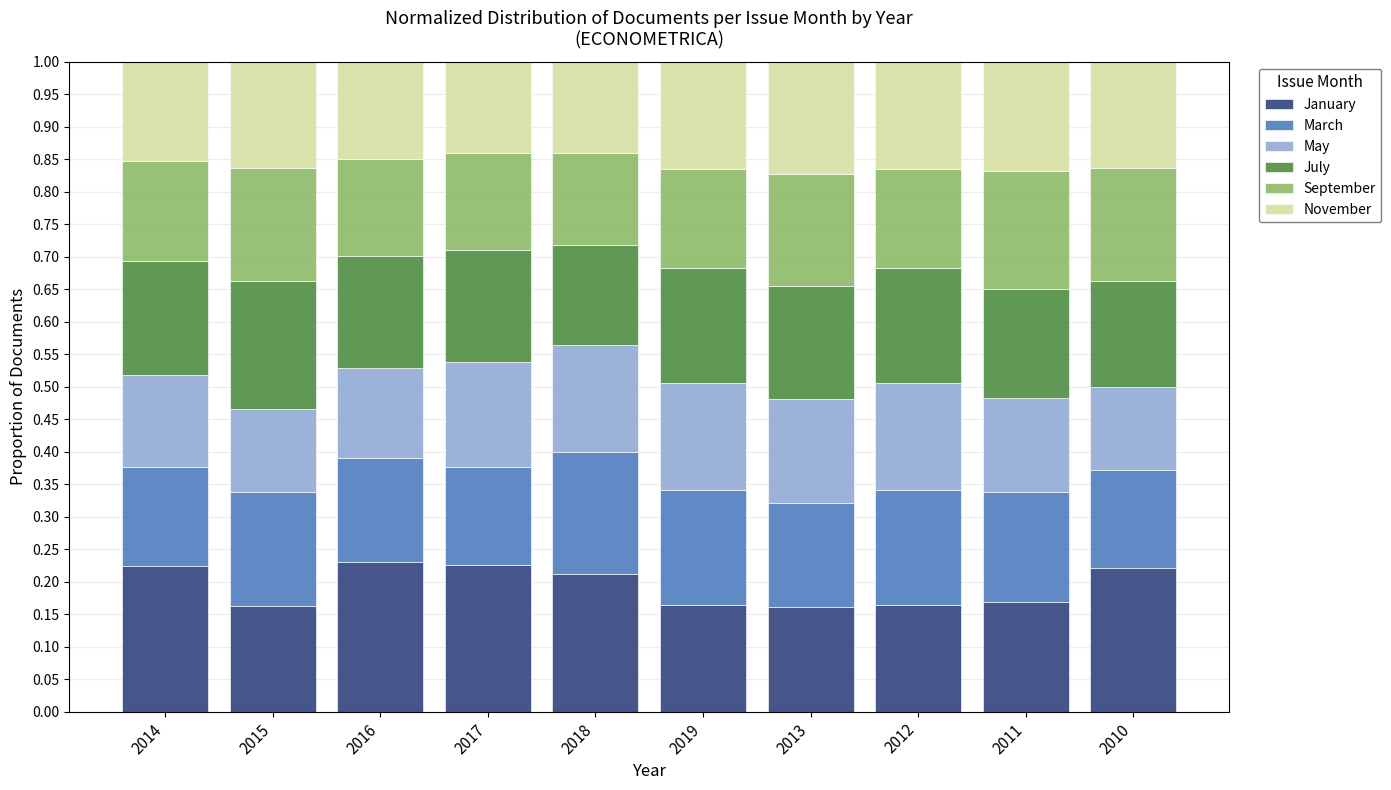

What is the sum of the January values at 2017 and 2010?

0.4